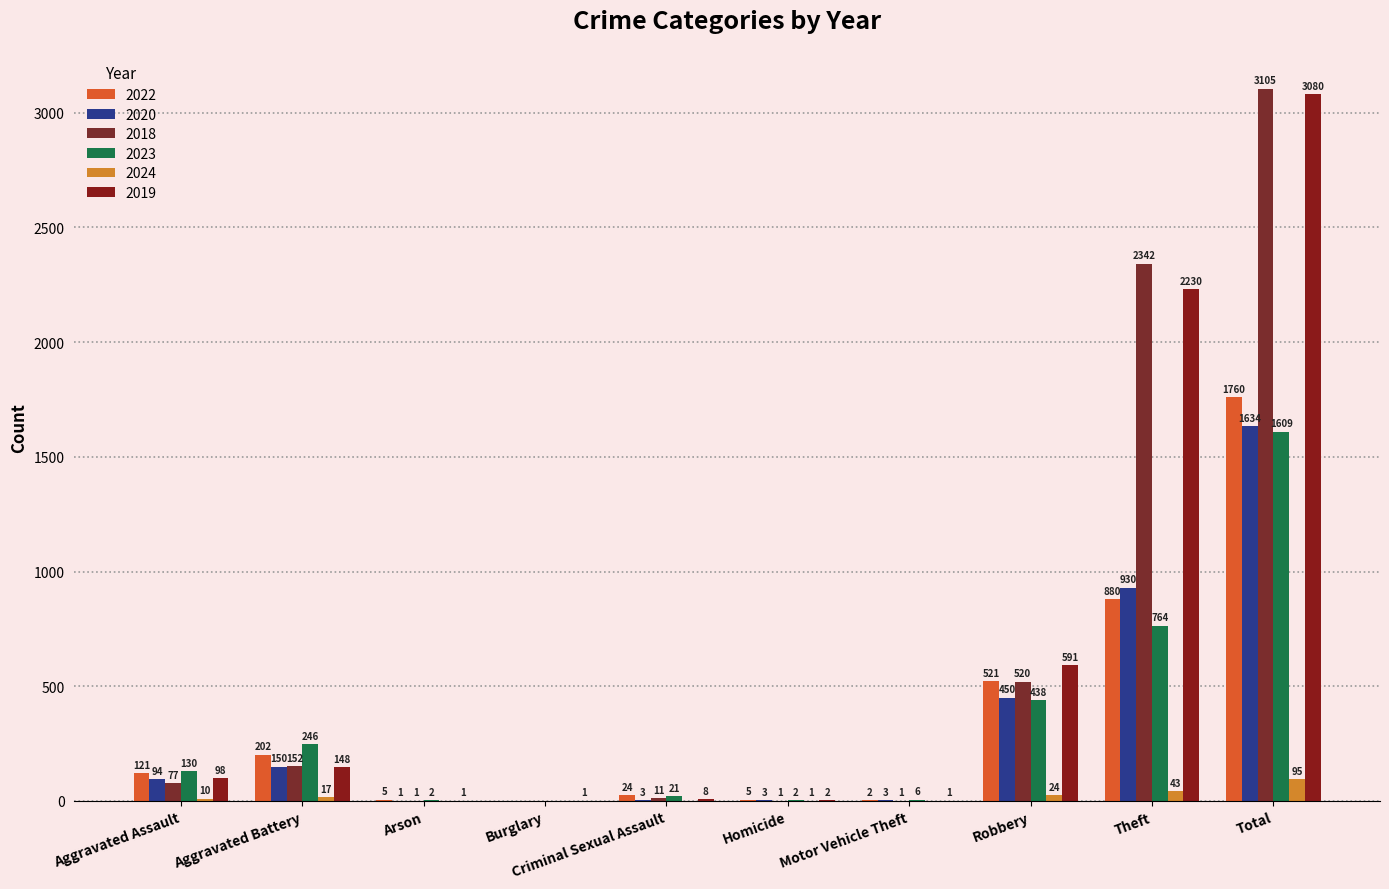

Which series has the largest total across all categories?

2018